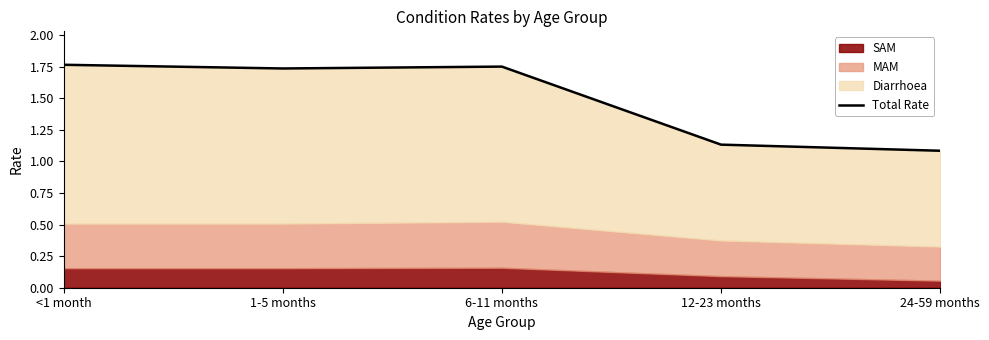

Approximately how many times larger is the value at <1 month compared to 1-5 months?

1.0